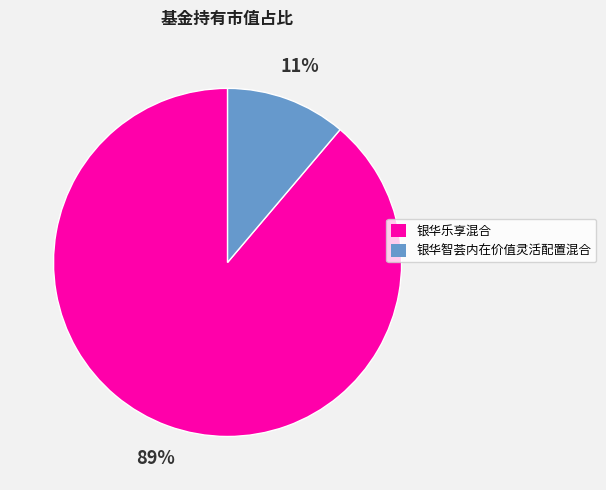

What is the smallest slice in the pie chart?

银华智荟内在价值灵活配置混合